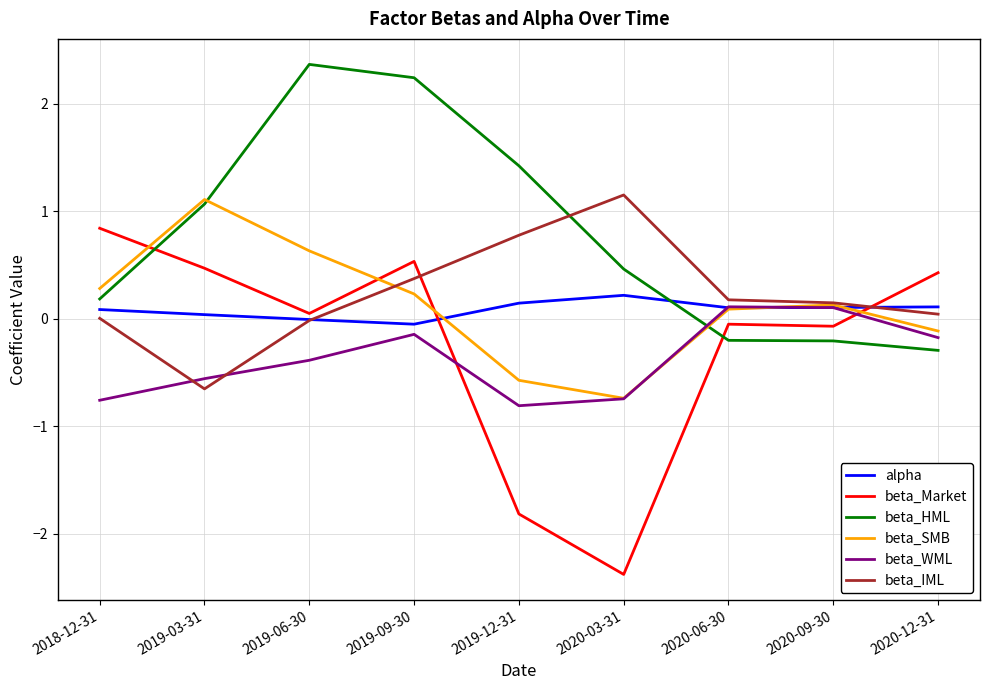

The alpha series shows 0.2 at 2020-03-31. True or false?

True